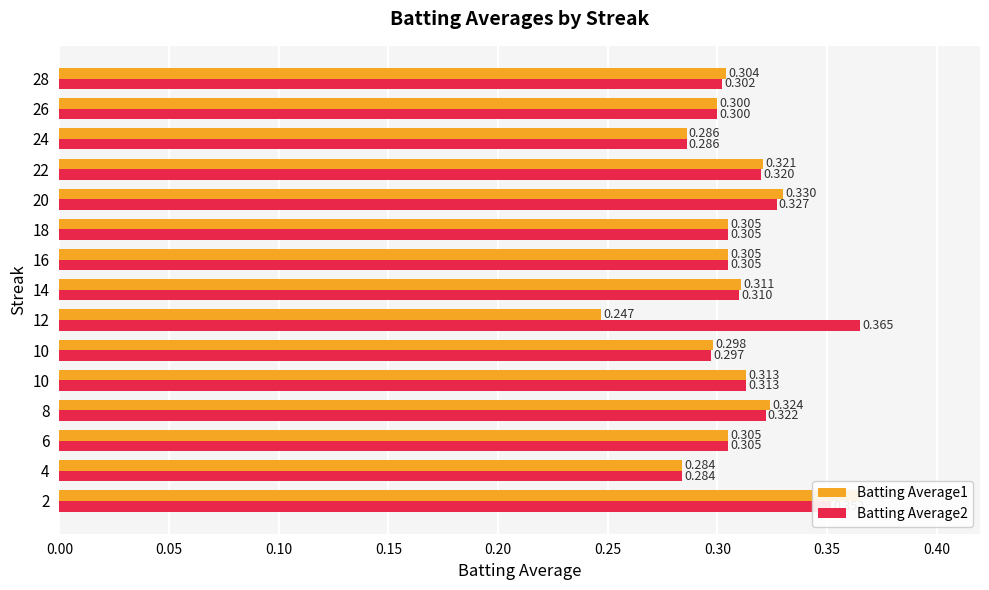

How many categories are shown in the chart?

15